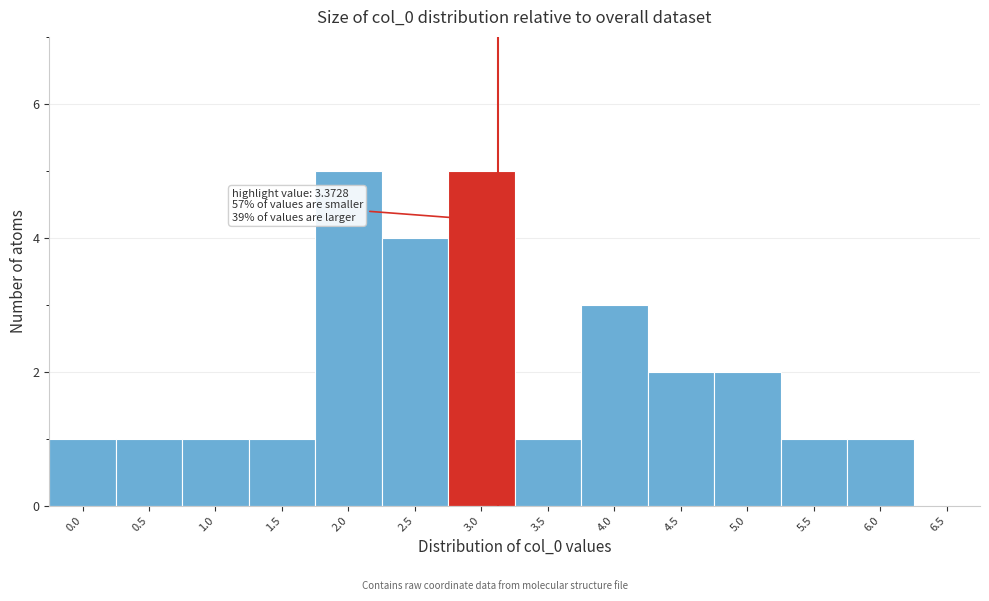

Reading right to left, what are all the values shown in this chart?

6.5=0	6.0=1	5.5=1	5.0=2	4.5=2	4.0=3	3.5=1	3.0=5	2.5=4	2.0=5	1.5=1	1.0=1	0.5=1	0.0=1